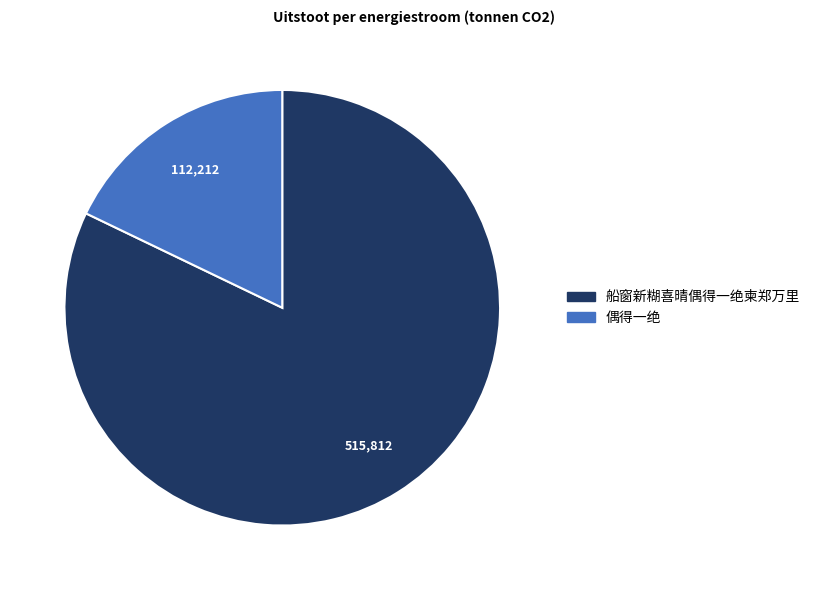

The 船窗新糊喜晴偶得一绝柬郑万里 slice represents 82% of the pie. True or false?

True